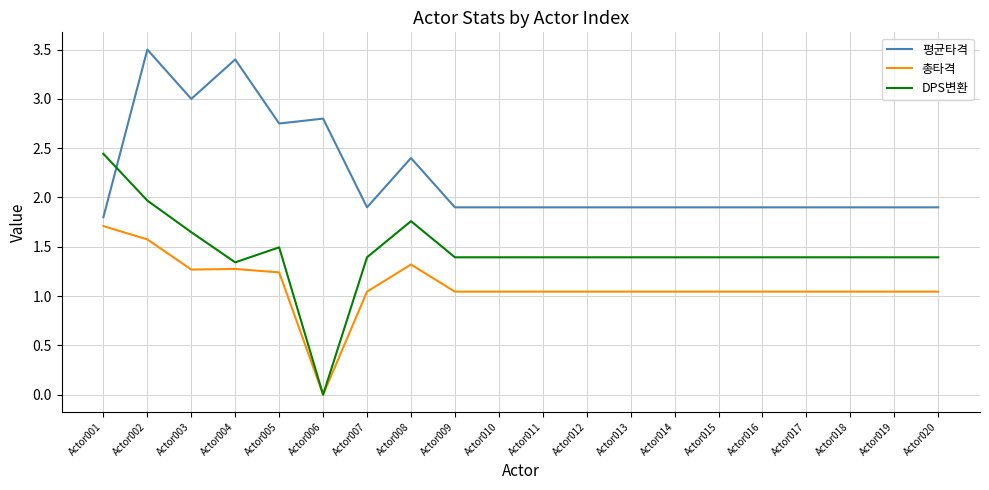

Between Actor005 and Actor013, which series saw the biggest shift?

평균타격